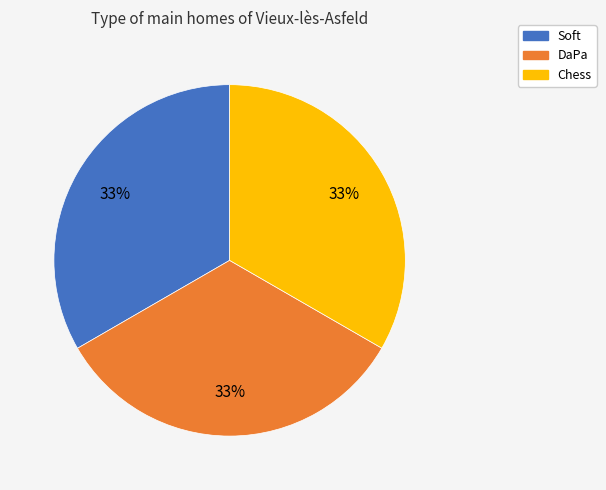

How many slices are in this pie chart?

3